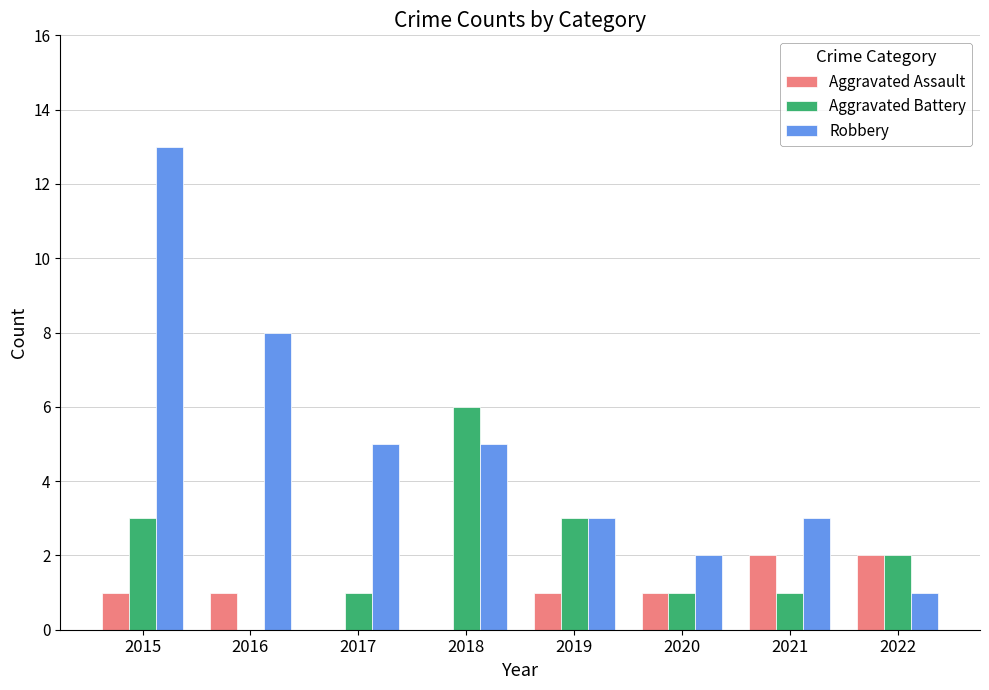

Where is Robbery nearest to the value 7?

2016